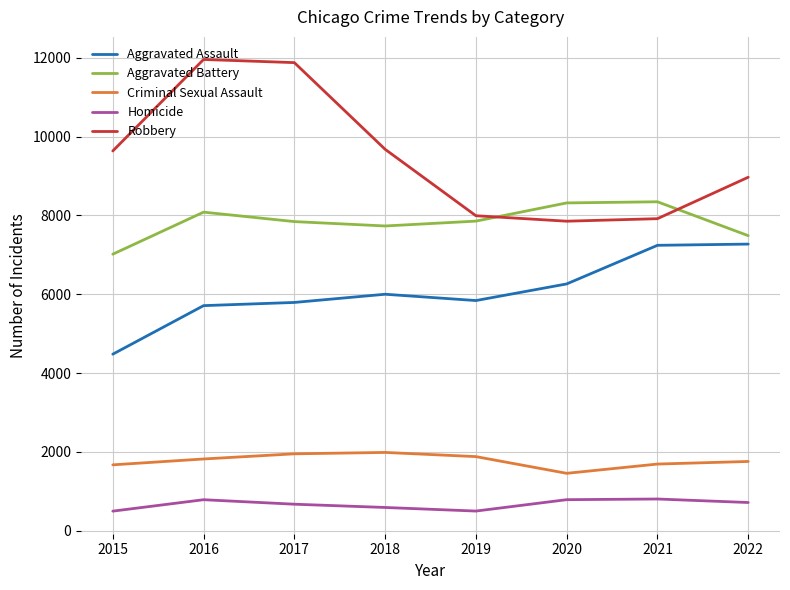

Read the Robbery value at 2020, to the nearest 100.

7900